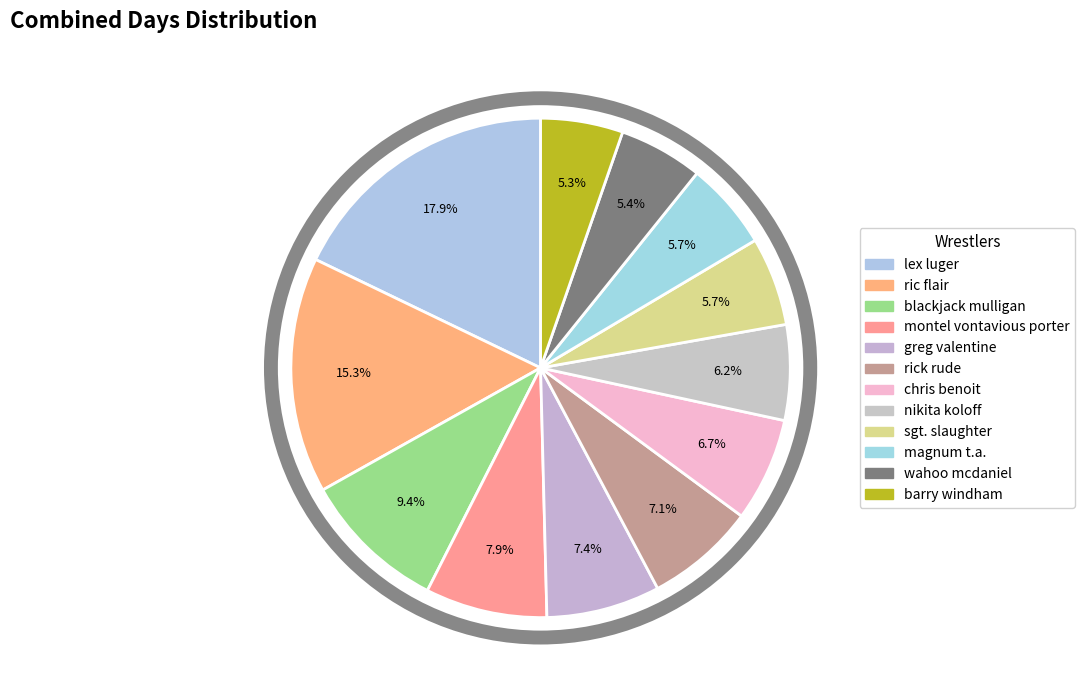

How many slices are in this pie chart?

12